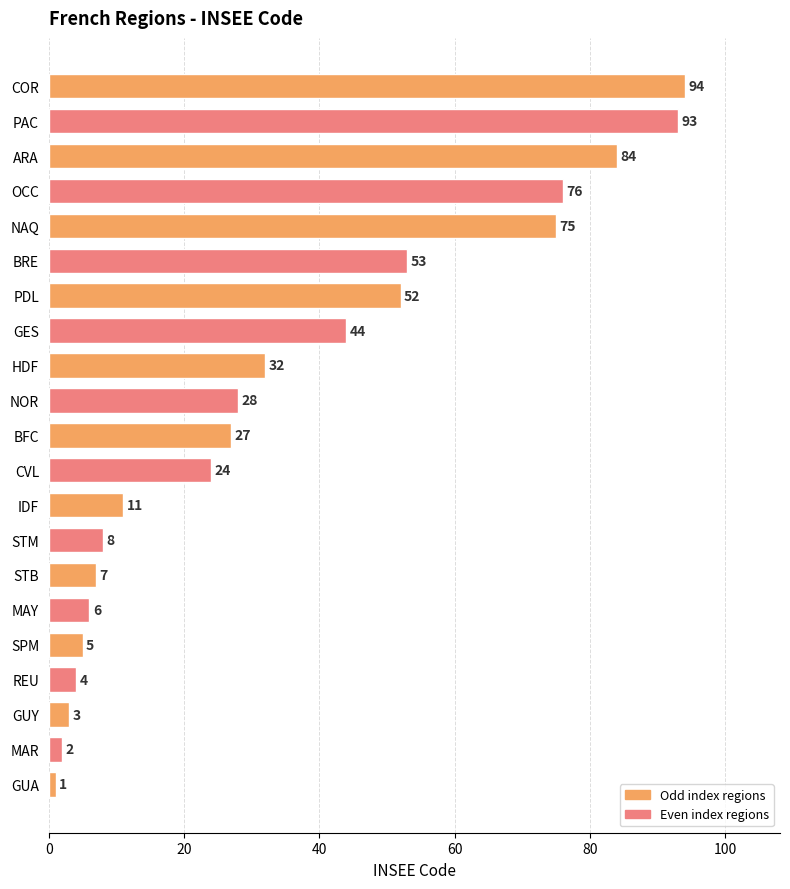

Rank the categories by value from highest to lowest.

COR, PAC, ARA, OCC, NAQ, BRE, PDL, GES, HDF, NOR, BFC, CVL, IDF, STM, STB, MAY, SPM, REU, GUY, MAR, GUA